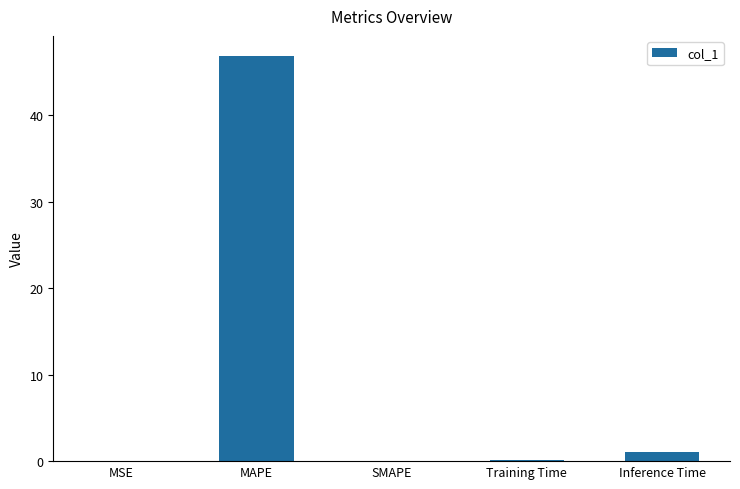

Which label corresponds to the largest value in the chart?

MAPE